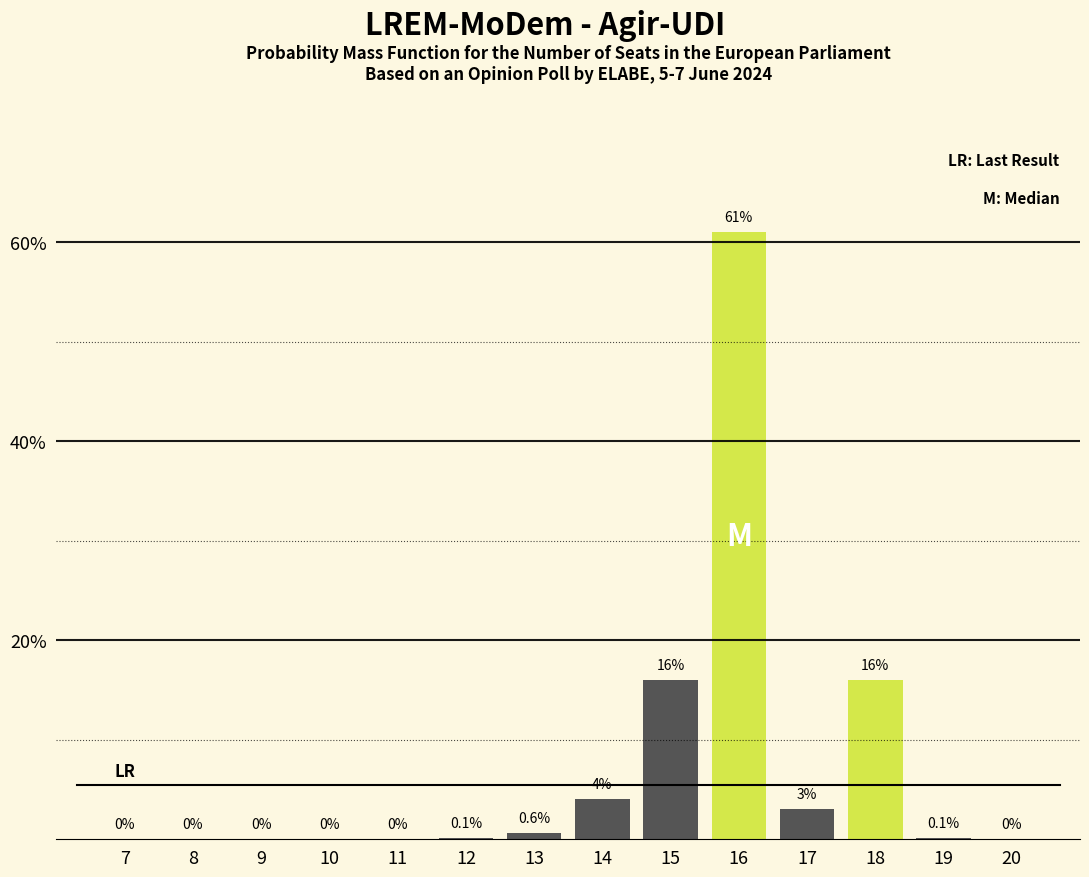

Reading right to left, transcribe all the data shown in this chart.

20=0.0	19=0.1	18=16.0	17=3.0	16=61.0	15=16.0	14=4.0	13=0.6	12=0.1	11=0.0	10=0.0	9=0.0	8=0.0	7=0.0